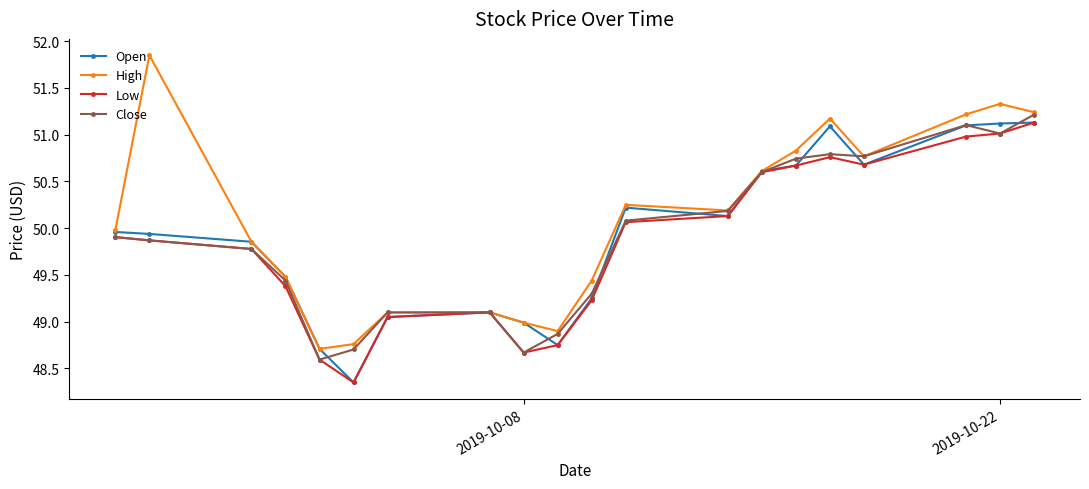

What is the difference between the maximum and minimum values in the Close series?

2.6